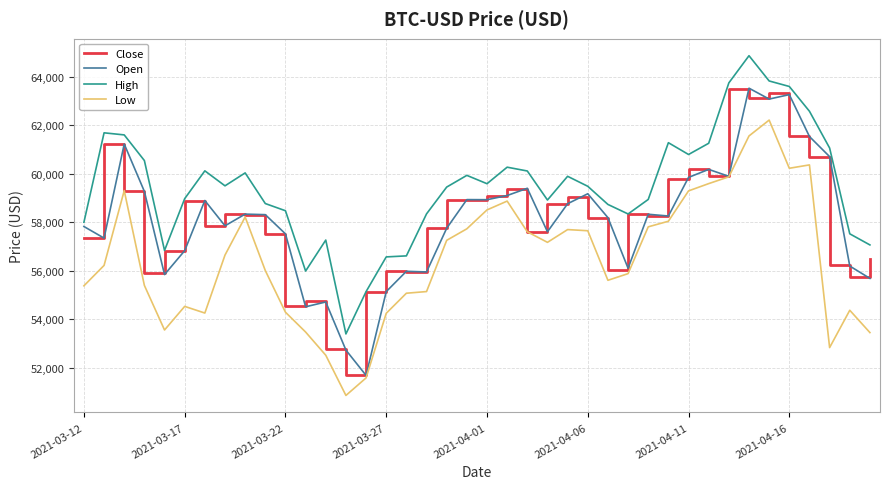

True or false: Low and High cross at least once.

False